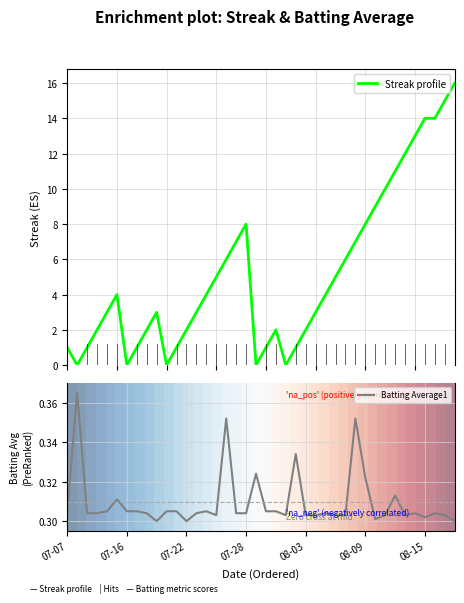

What is the highest value of the Streak profile series?

16